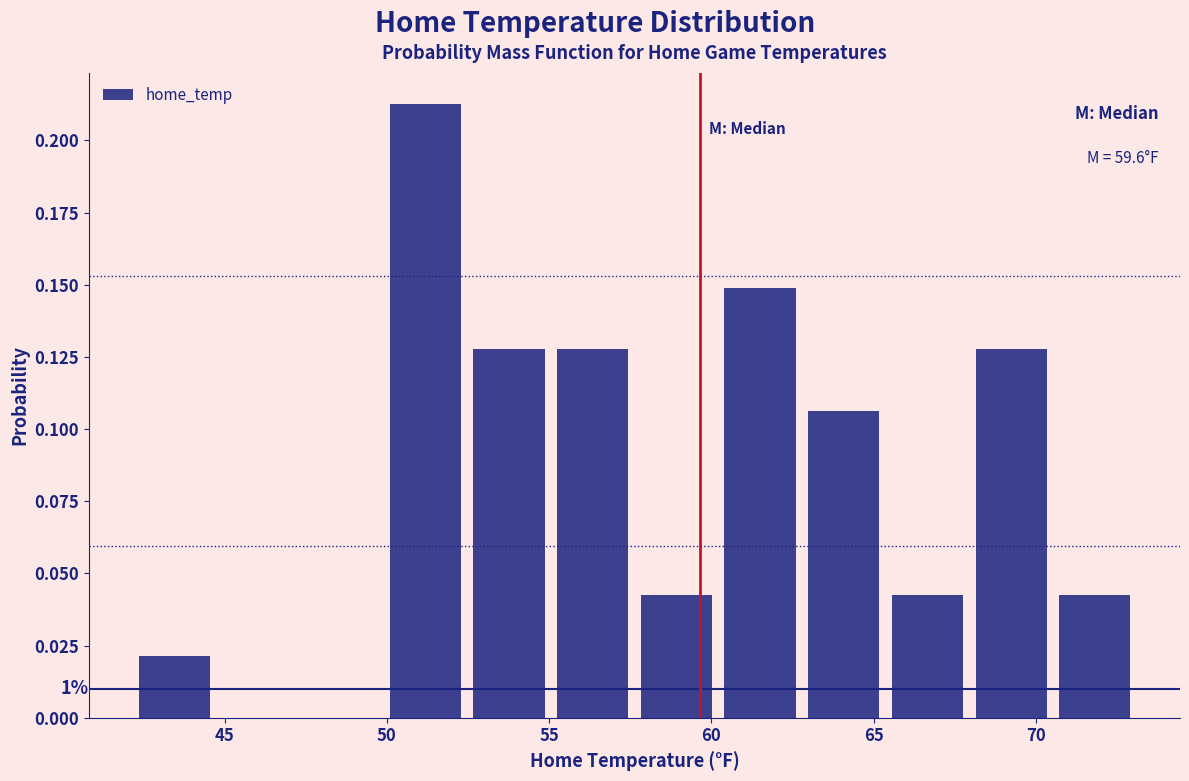

Which range on the x-axis has the tallest bar?

50.0 to 52.5